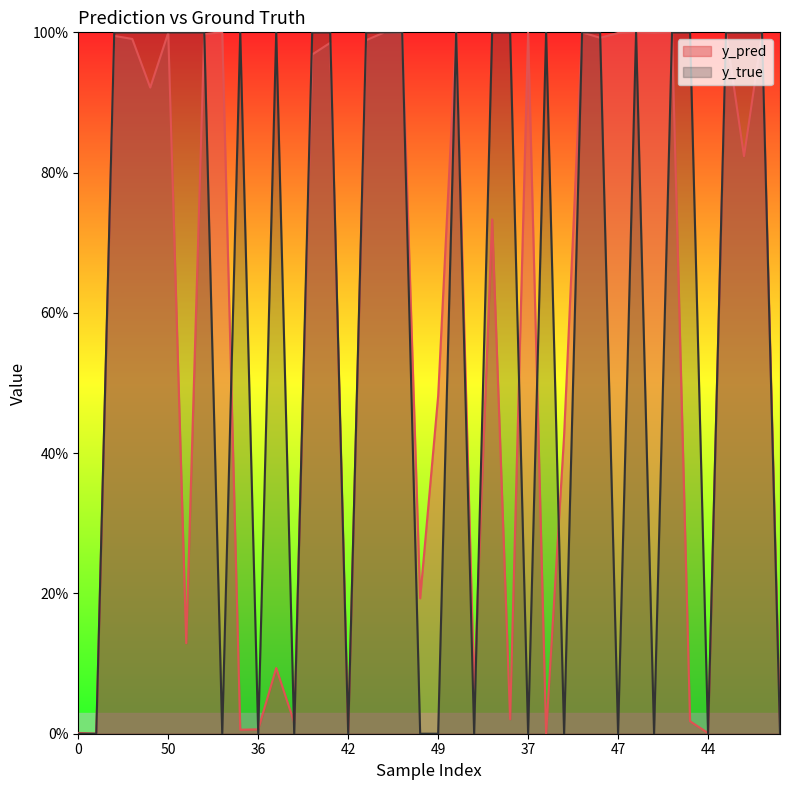

What are all the series names shown in the legend?

y_pred, y_true